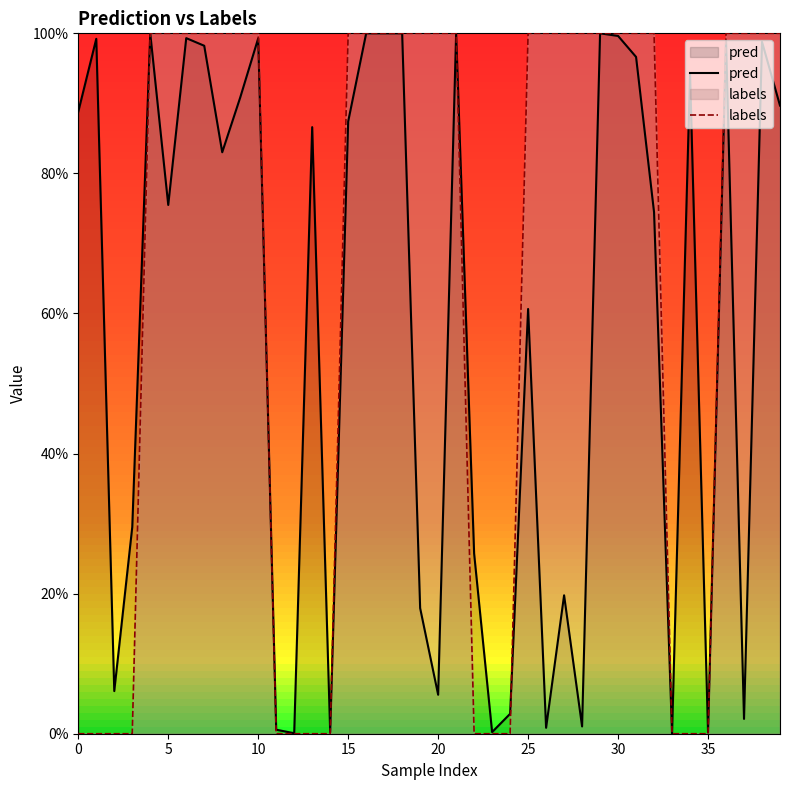

What is the total value across all series at 27?

1.2